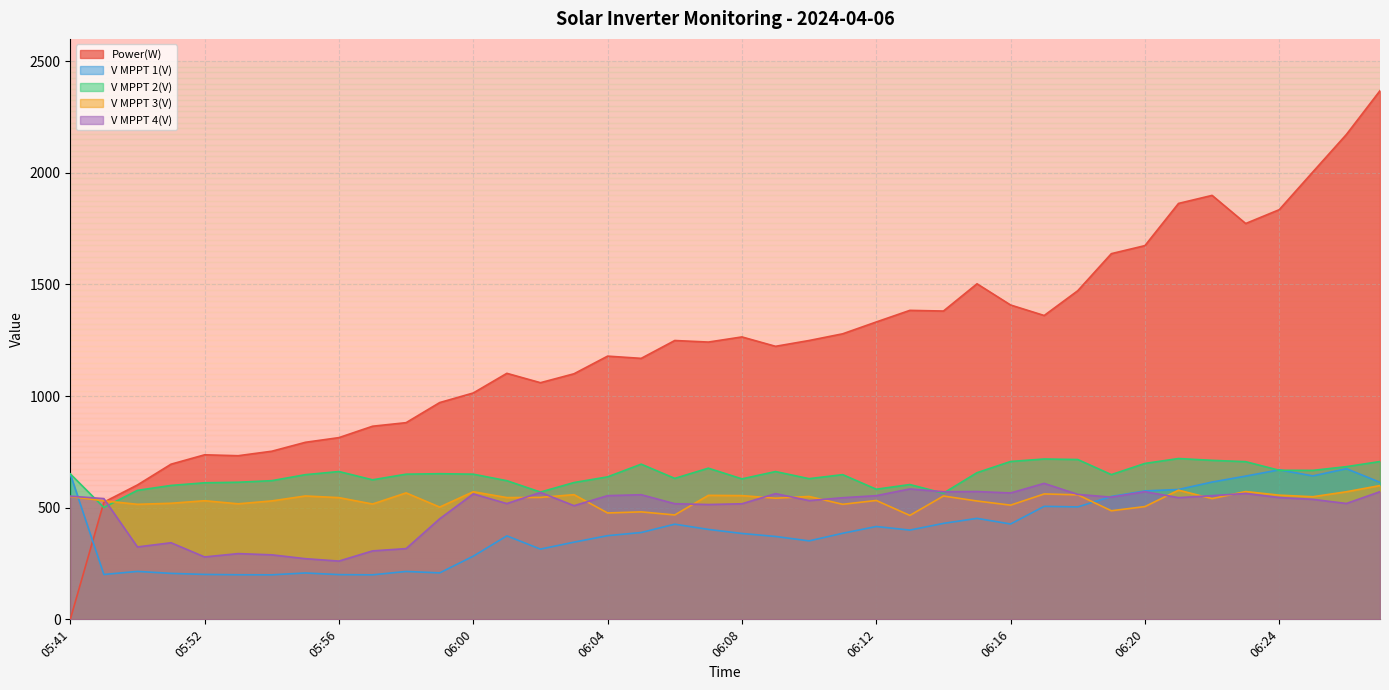

What is the total value across all series at 05:41?

2404.6